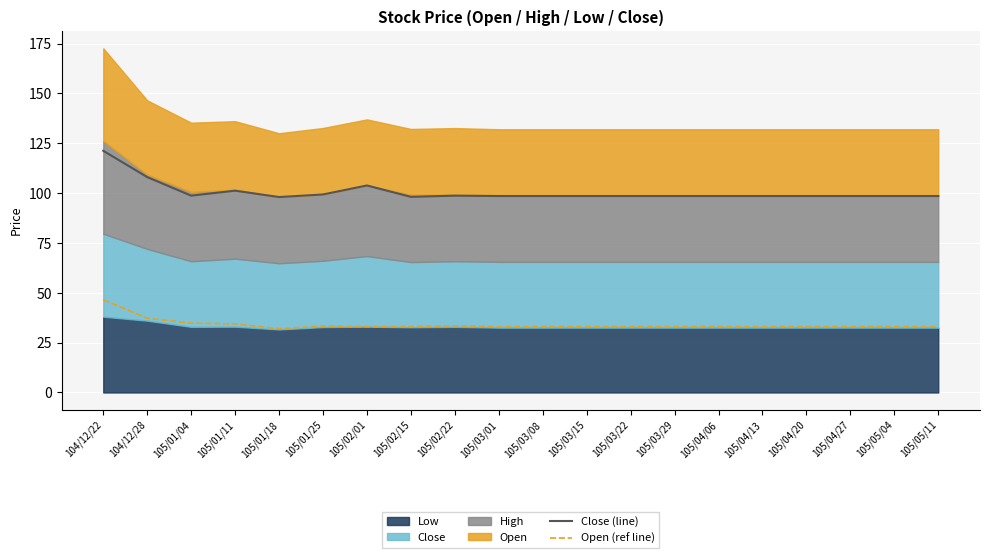

Which has a higher value, 105/03/01 or 105/02/01?

105/02/01